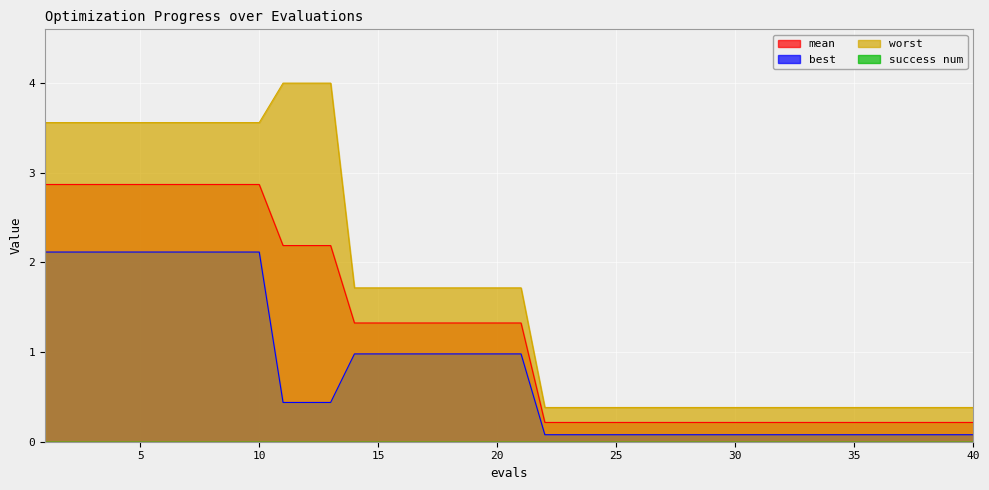

List the series in order of their peak value, highest first.

worst, mean, best